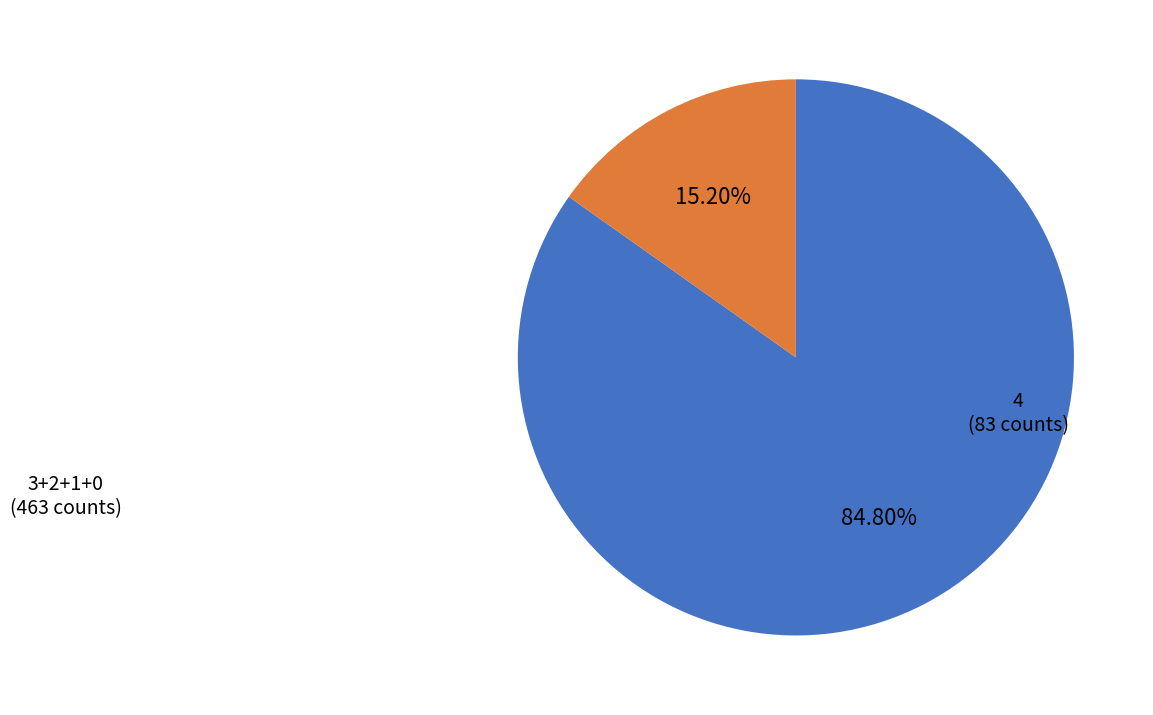

Is there any slice that represents more than half of the pie?

Yes